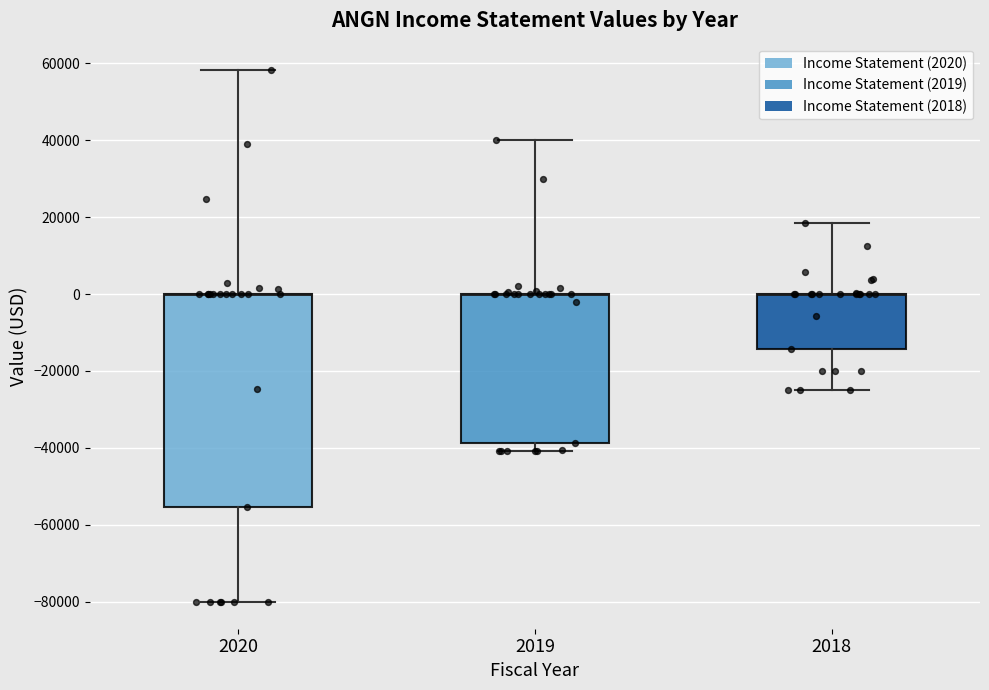

Where does the upper whisker of the box at x = 2019 end on the y-axis? The values are not printed on the chart, so give them approximately, as read against the axis.

40000